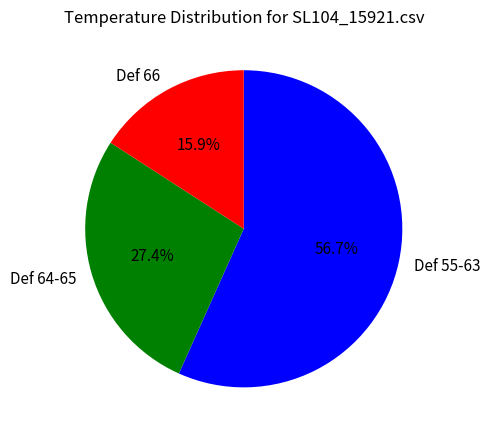

Is there a majority slice in this chart?

Yes